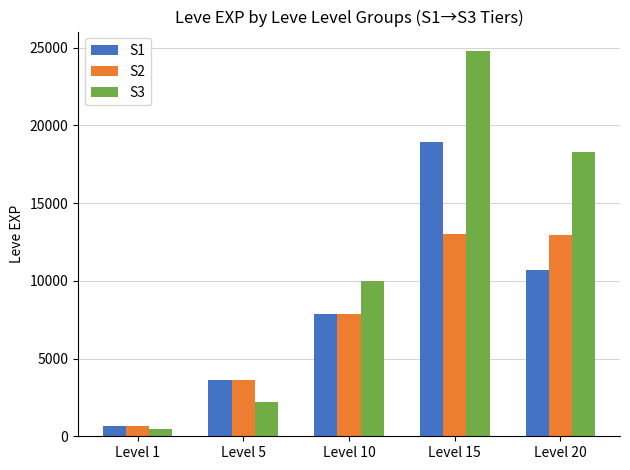

Are the bars horizontal?

No